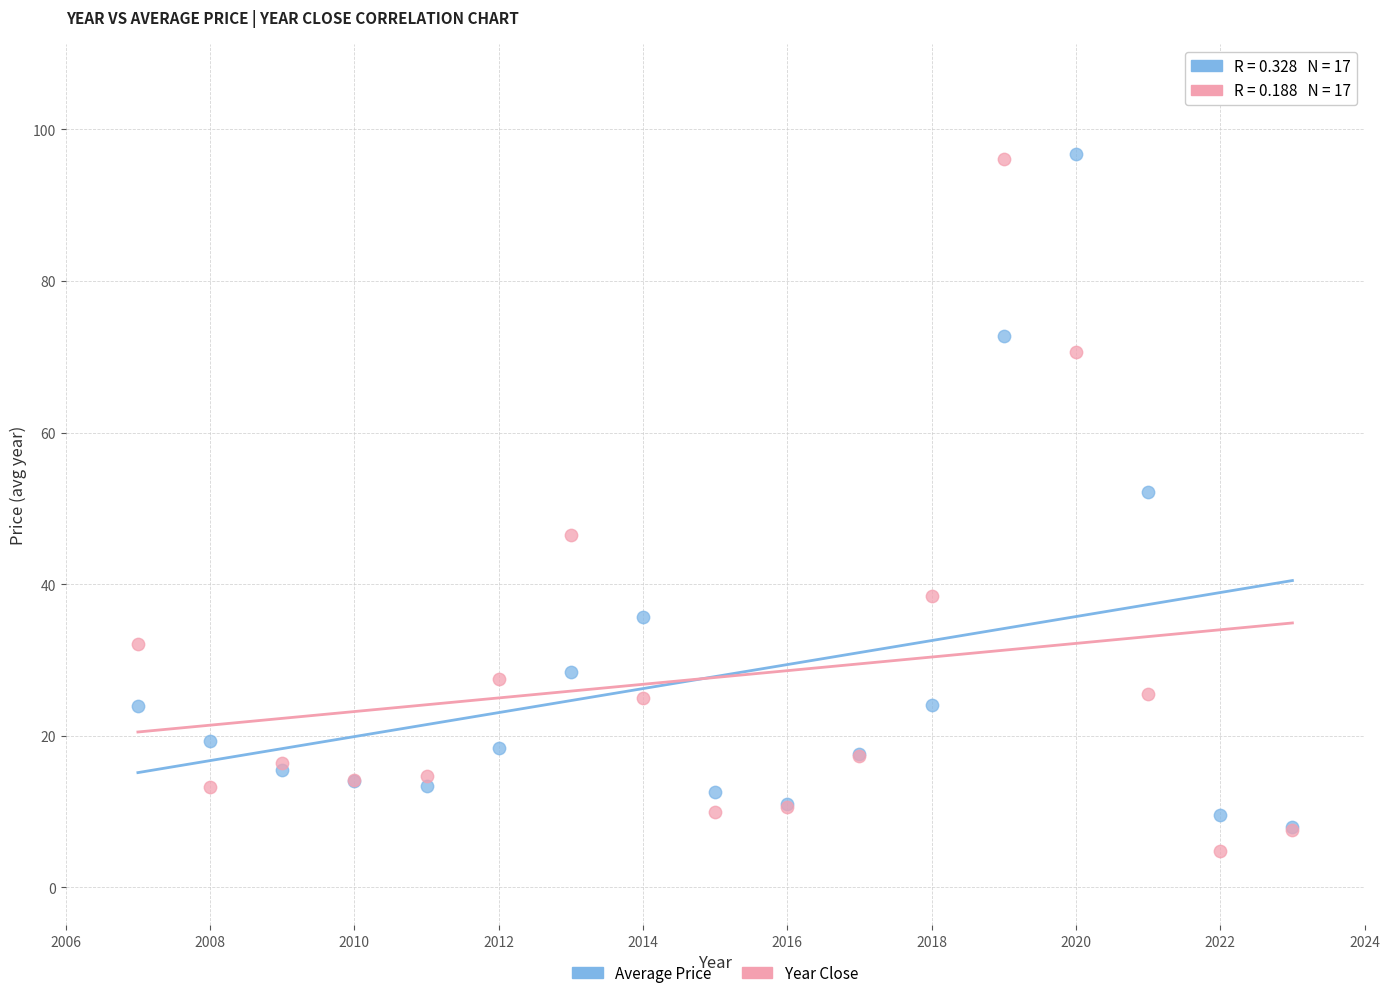

Across all series, what Y value is closest to 50?

52.2